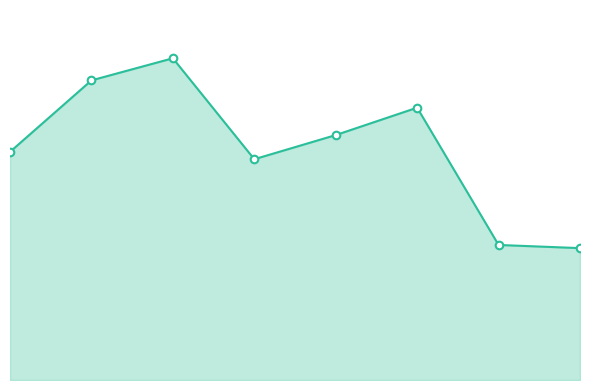

What is the total value across all series at 7?

3104030